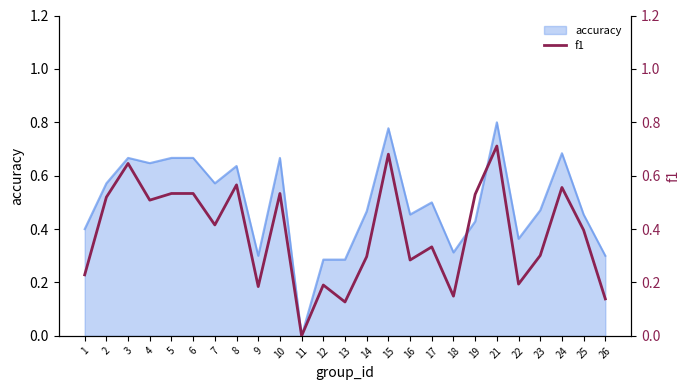

The value of accuracy at 26 is 0.4. True or false?

False